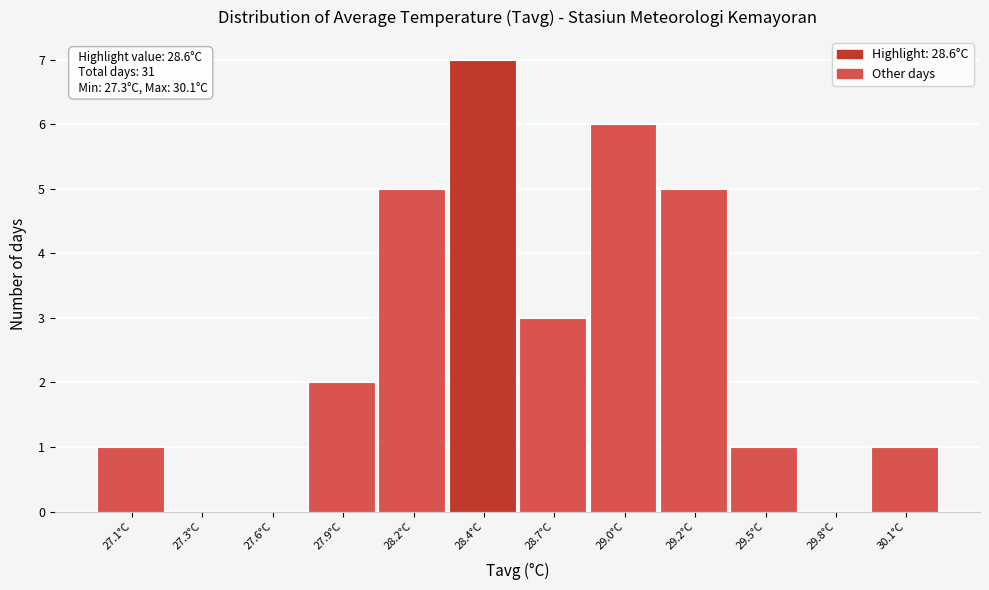

Reading left to right, list all the values displayed in this chart.

27.1°C=1	27.3°C=0	27.6°C=0	27.9°C=2	28.2°C=5	28.4°C=7	28.7°C=3	29.0°C=6	29.2°C=5	29.5°C=1	29.8°C=0	30.1°C=1